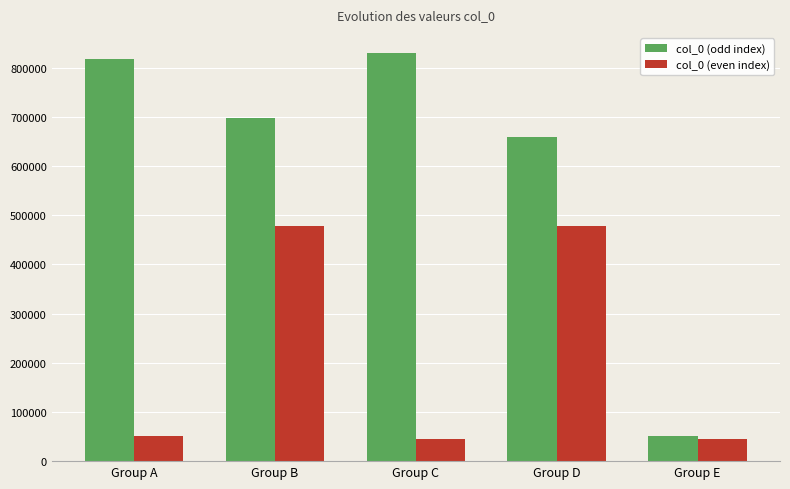

What is the smallest value displayed?

44214